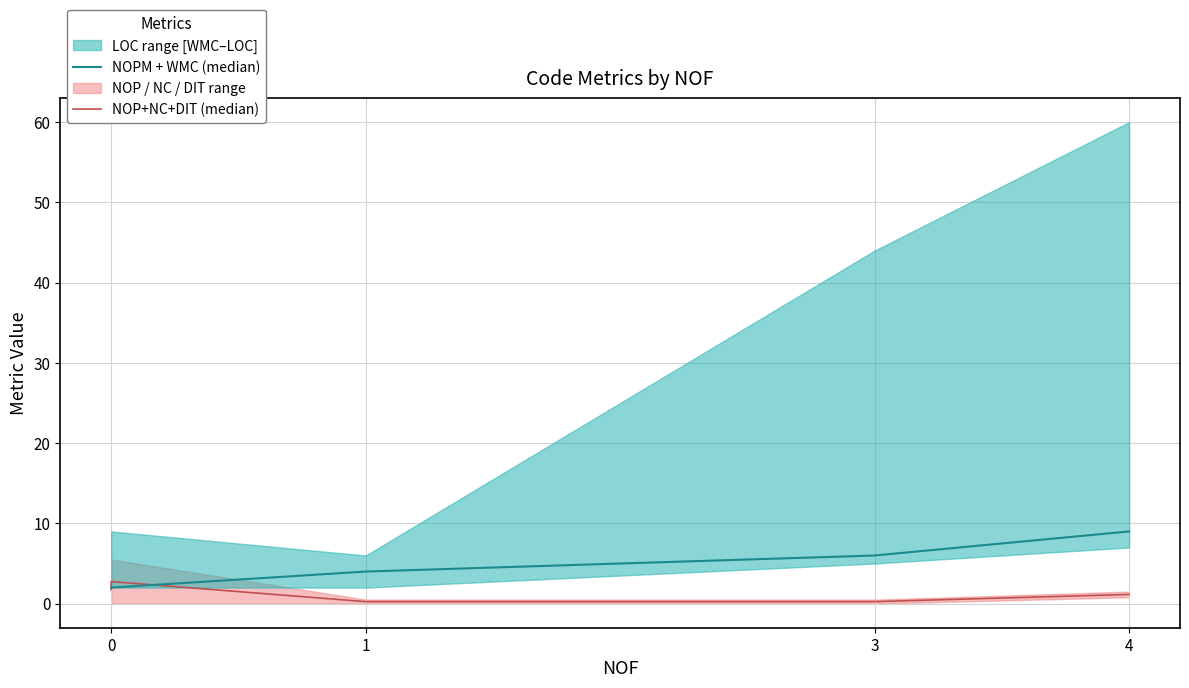

Where do NOPM + WMC (median) and NOP+NC+DIT (median) first cross each other?

0 and 0